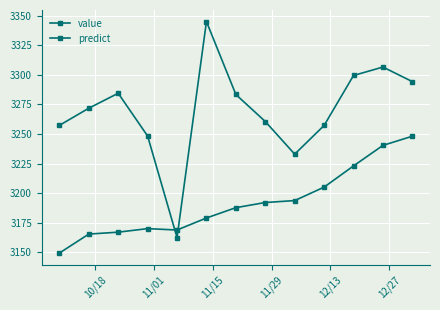

Reading right to left, list all the values displayed in this chart.

value: 3294.3	3306.7	3299.5	3257.3	3233.0	3260.6	3283.5	3345.1	3162.5	3248.3	3284.5	3271.8	3257.3
predict: 3248.2	3240.4	3223.1	3205.1	3193.7	3192.1	3187.8	3179.0	3168.9	3170.0	3167.0	3165.4	3149.4